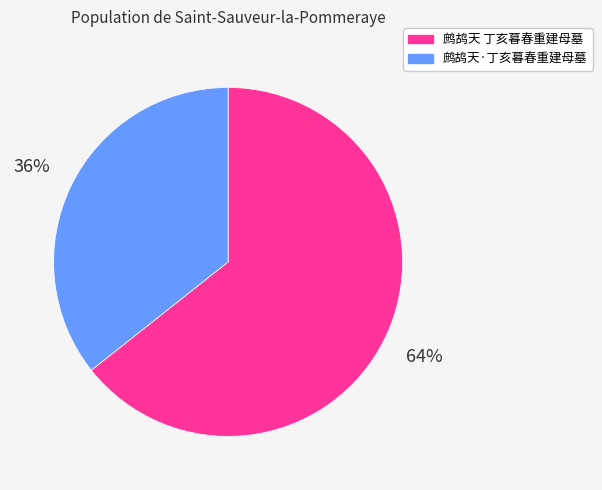

How many slices are in this pie chart?

2